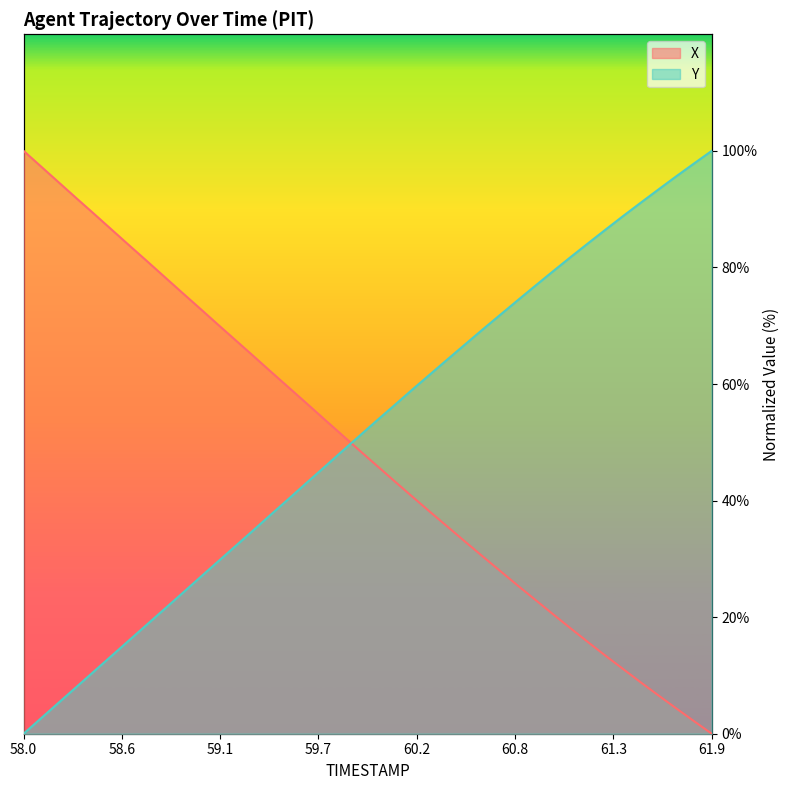

Which label corresponds to the largest value in the chart?

58.0